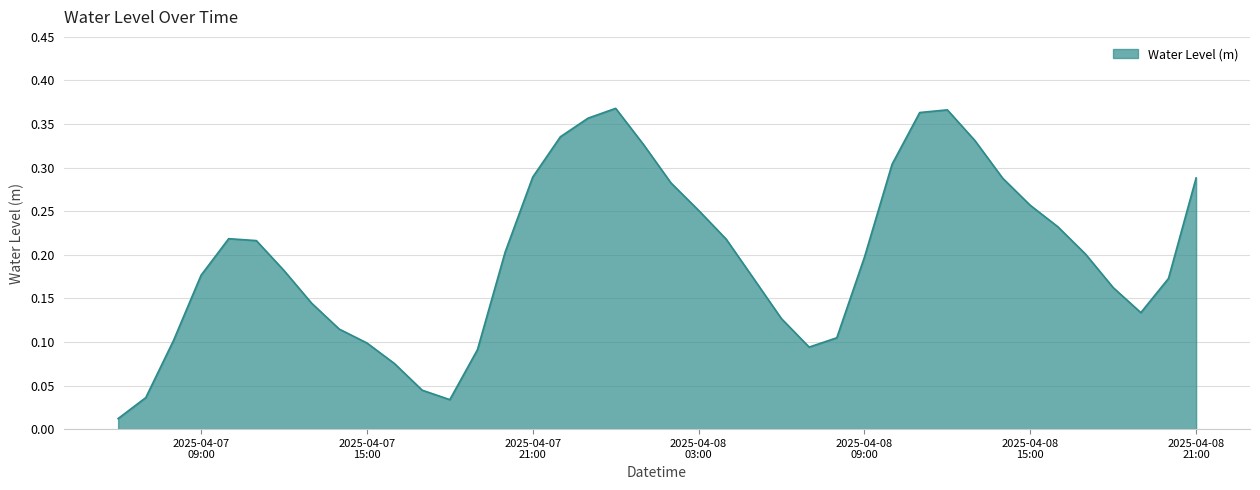

True or false: there are more than 1 points higher than both neighbors.

True